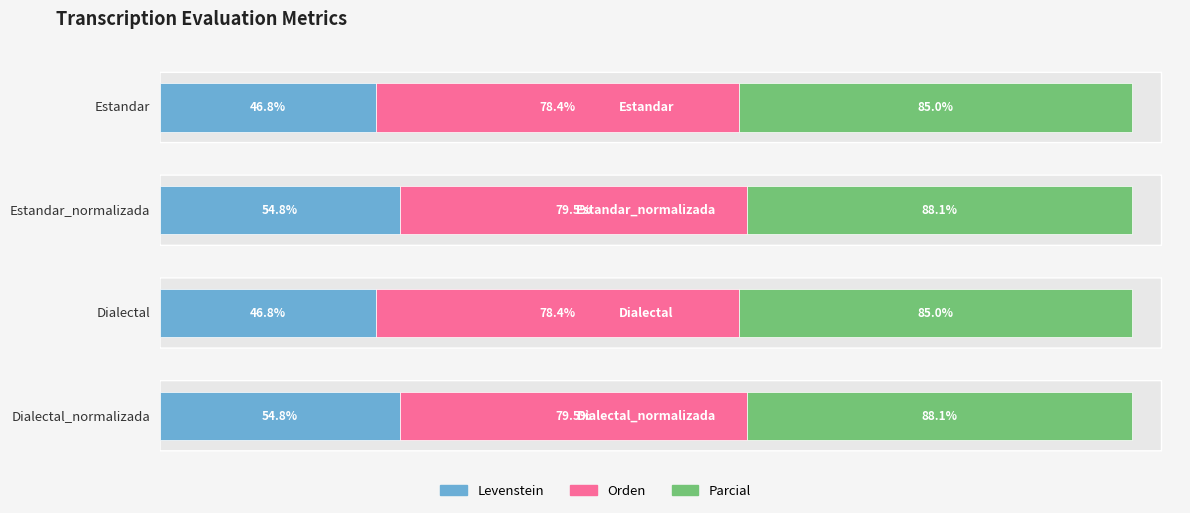

Reading left to right, transcribe all the data shown in this chart.

Levenstein: Estandar=46.8	Estandar_normalizada=54.8	Dialectal=46.8	Dialectal_normalizada=54.8
Orden: Estandar=78.4	Estandar_normalizada=79.5	Dialectal=78.4	Dialectal_normalizada=79.5
Parcial: Estandar=85.0	Estandar_normalizada=88.1	Dialectal=85.0	Dialectal_normalizada=88.1